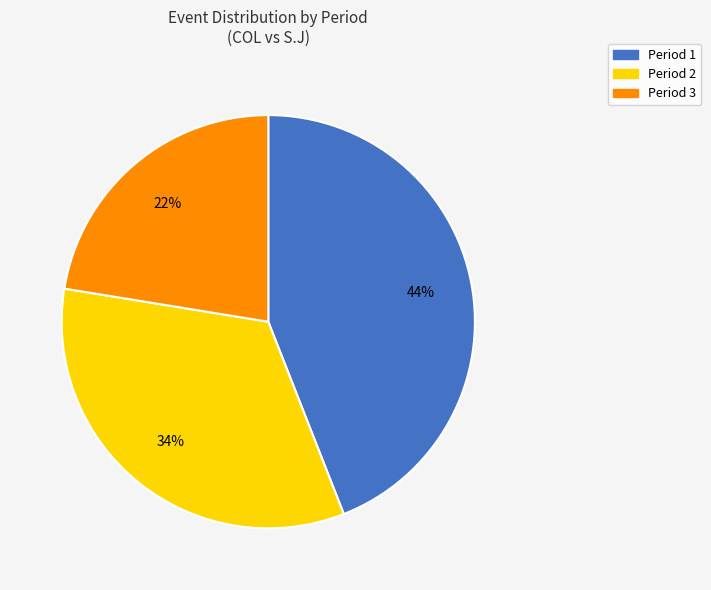

What percentage is the Period 2 slice, to the nearest percent?

34%